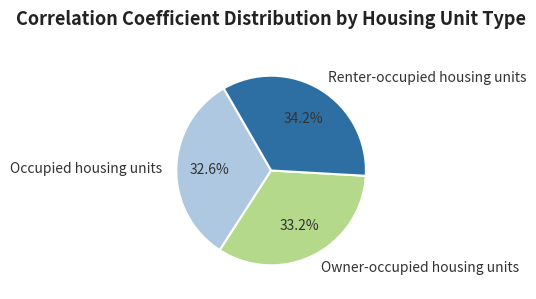

Which has a higher value, Occupied housing units or Owner-occupied housing units?

Owner-occupied housing units